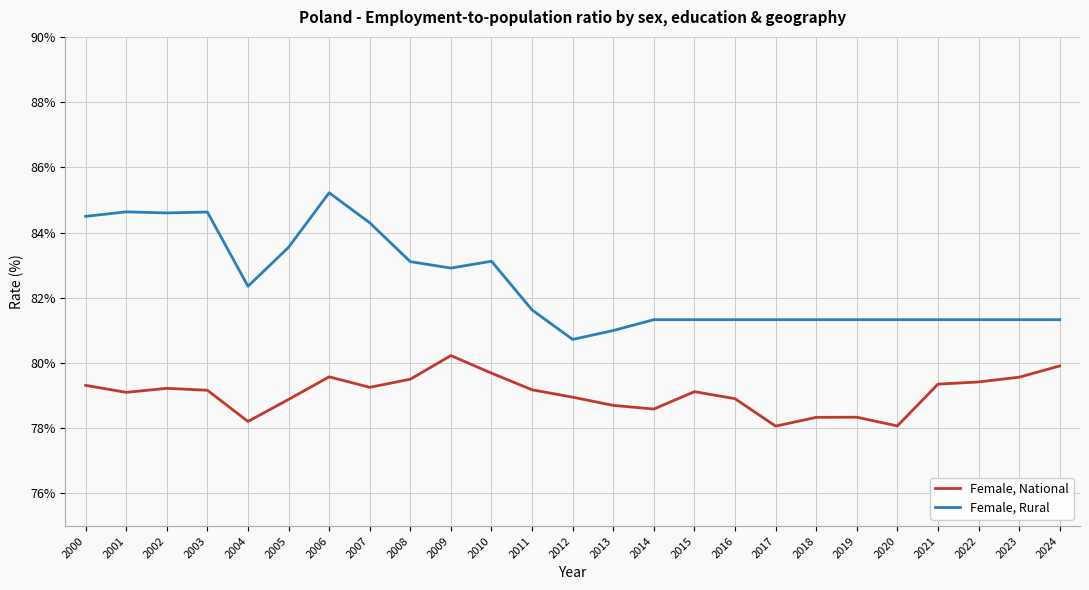

What is the total value across all series at 2002?

163.8